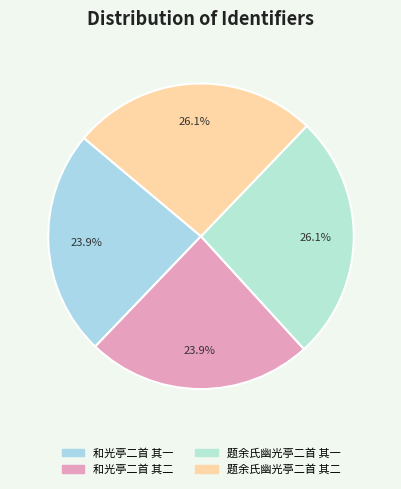

Combined, do 和光亭二首 其二 and 题余氏幽光亭二首 其一 account for over 50%?

No